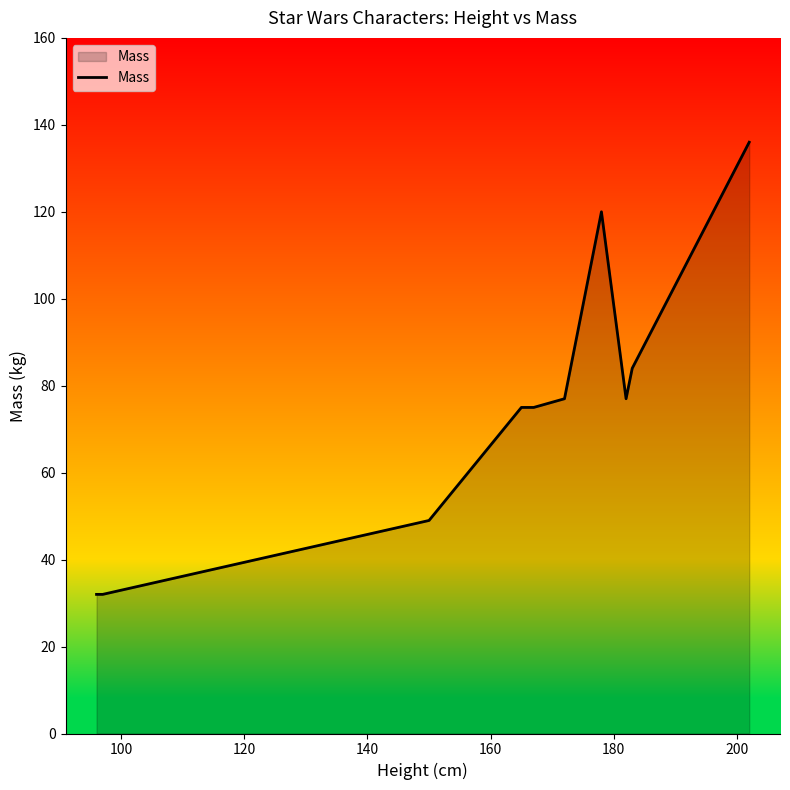

What is the maximum value shown in the chart?

136